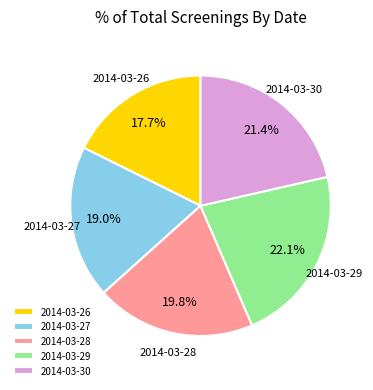

Which category has the biggest portion of the pie?

2014-03-29